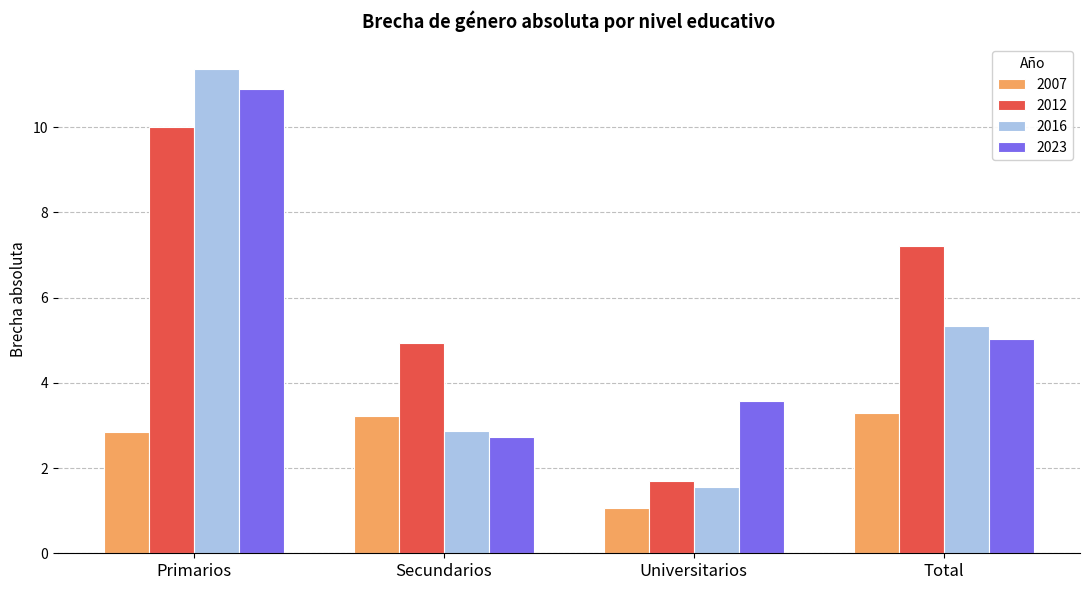

What is the total value across all series at Total?

20.9